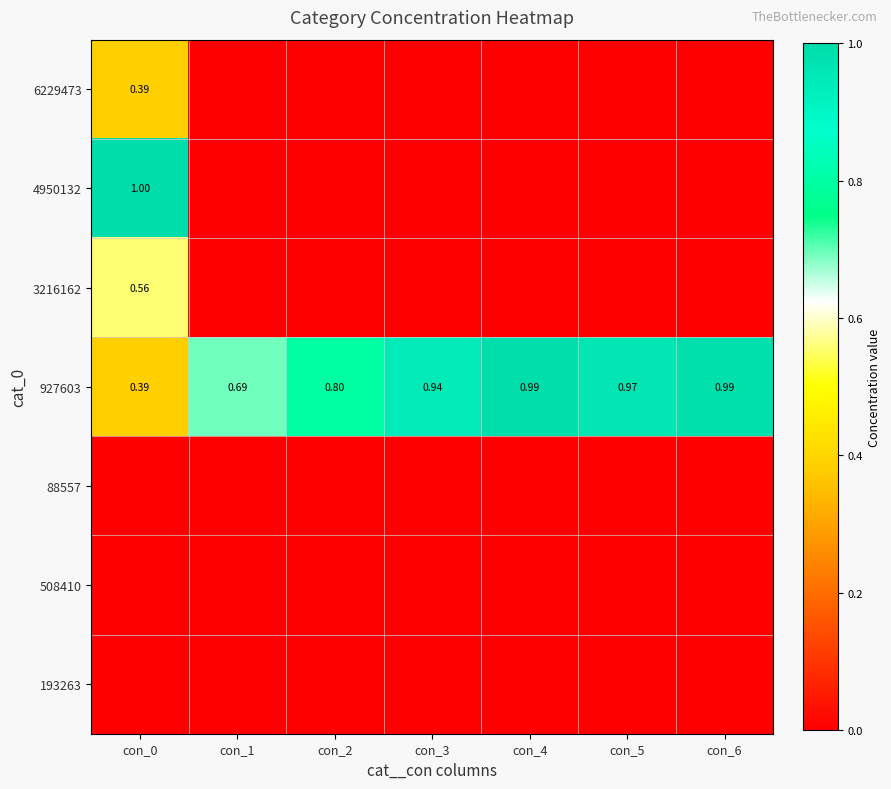

Is the value of 193263 at con_3 greater than the value of 4950132 at con_5?

No